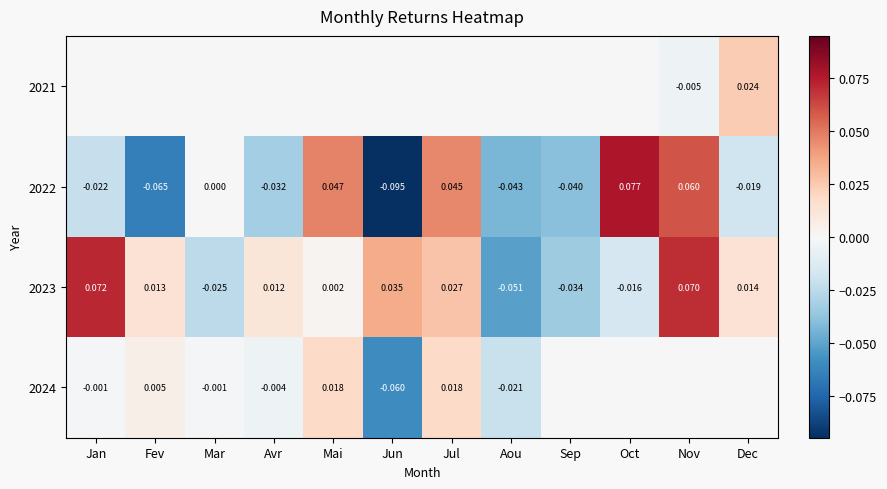

List the labels in order of 2022 value, largest first.

Oct, Nov, Mai, Jul, Mar, Dec, Jan, Avr, Sep, Aou, Fev, Jun